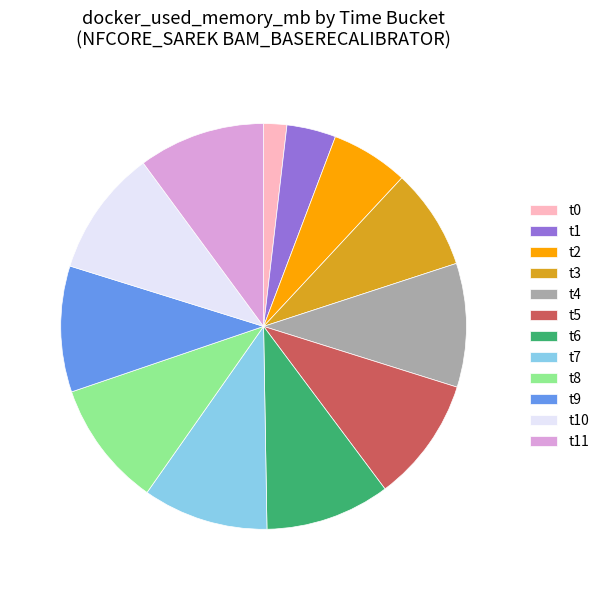

Does any single category account for the majority?

No